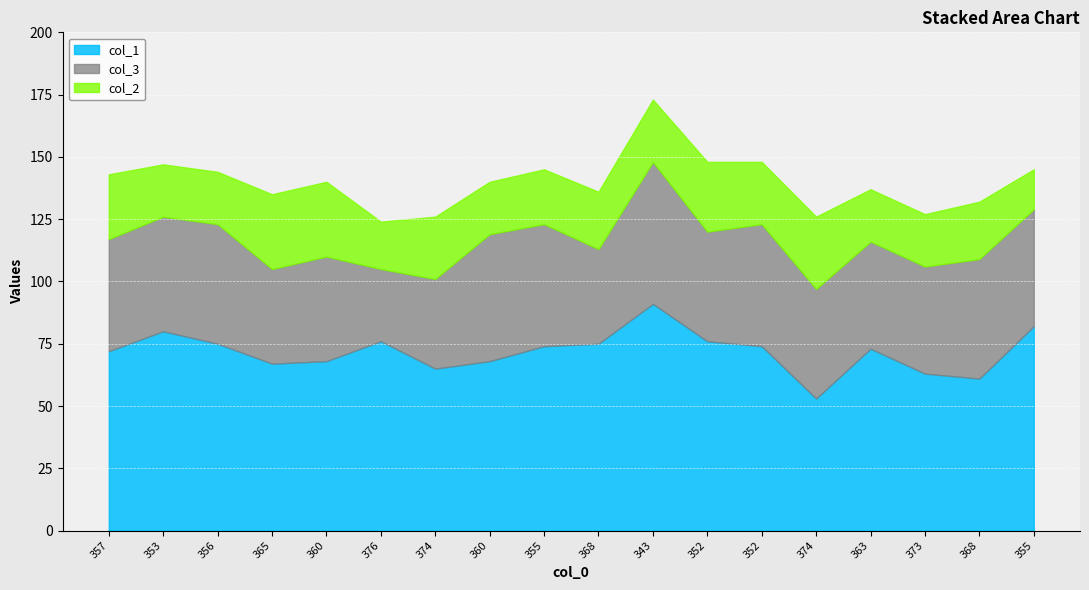

At which category is the sum across all series the highest?

343